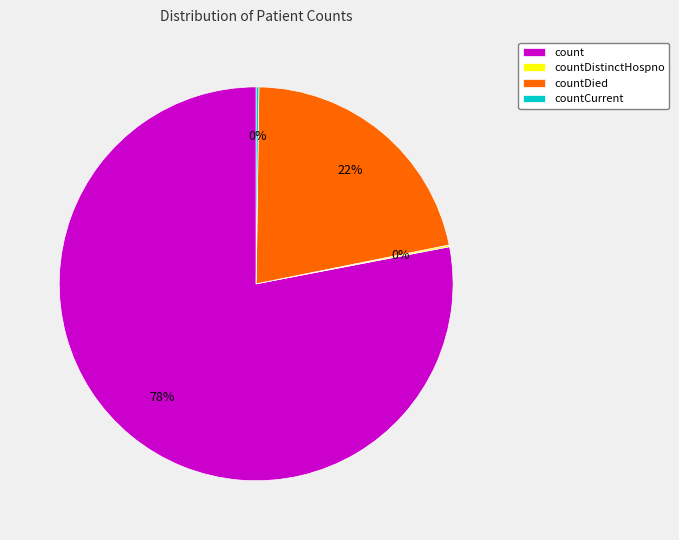

Which slice is the largest?

count